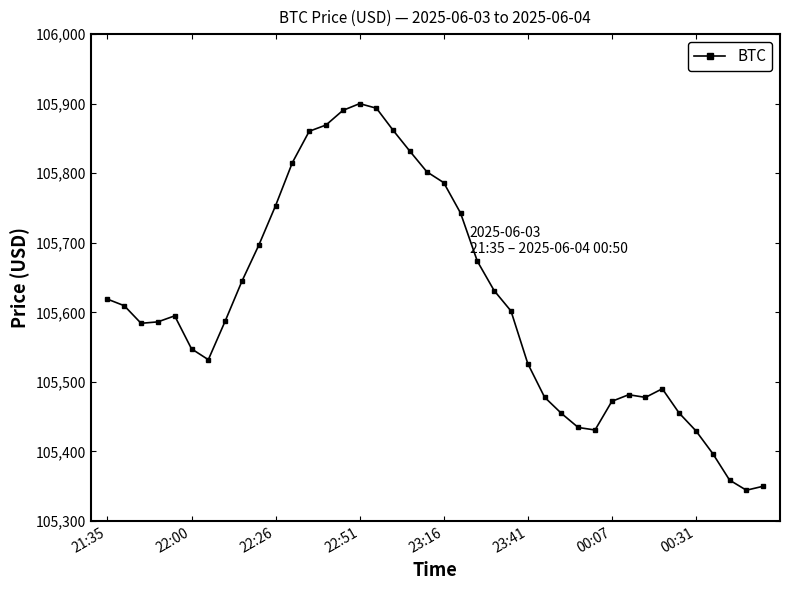

What is the greatest value displayed?

105900.1